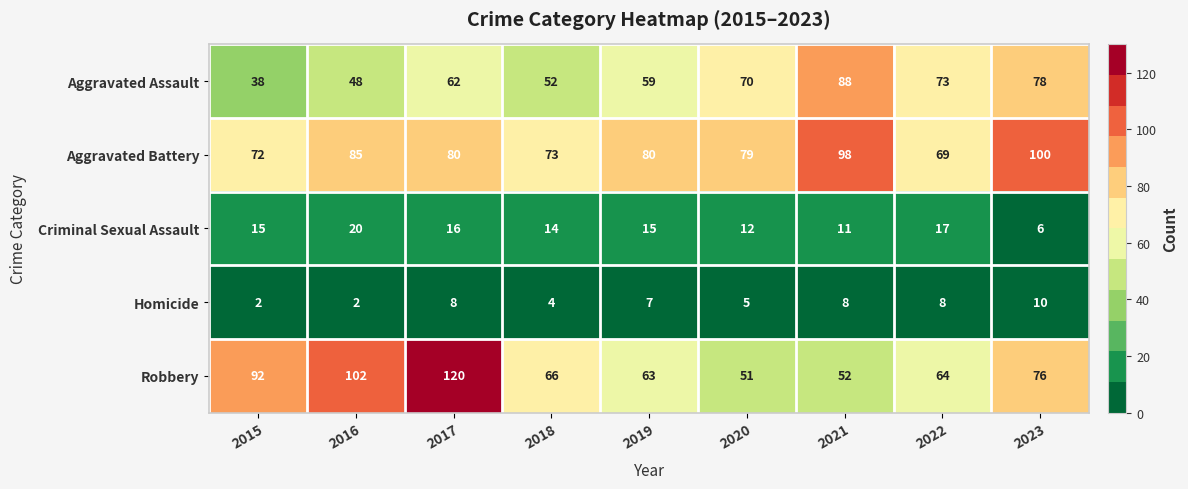

Where is Aggravated Battery nearest to the value 84?

2016